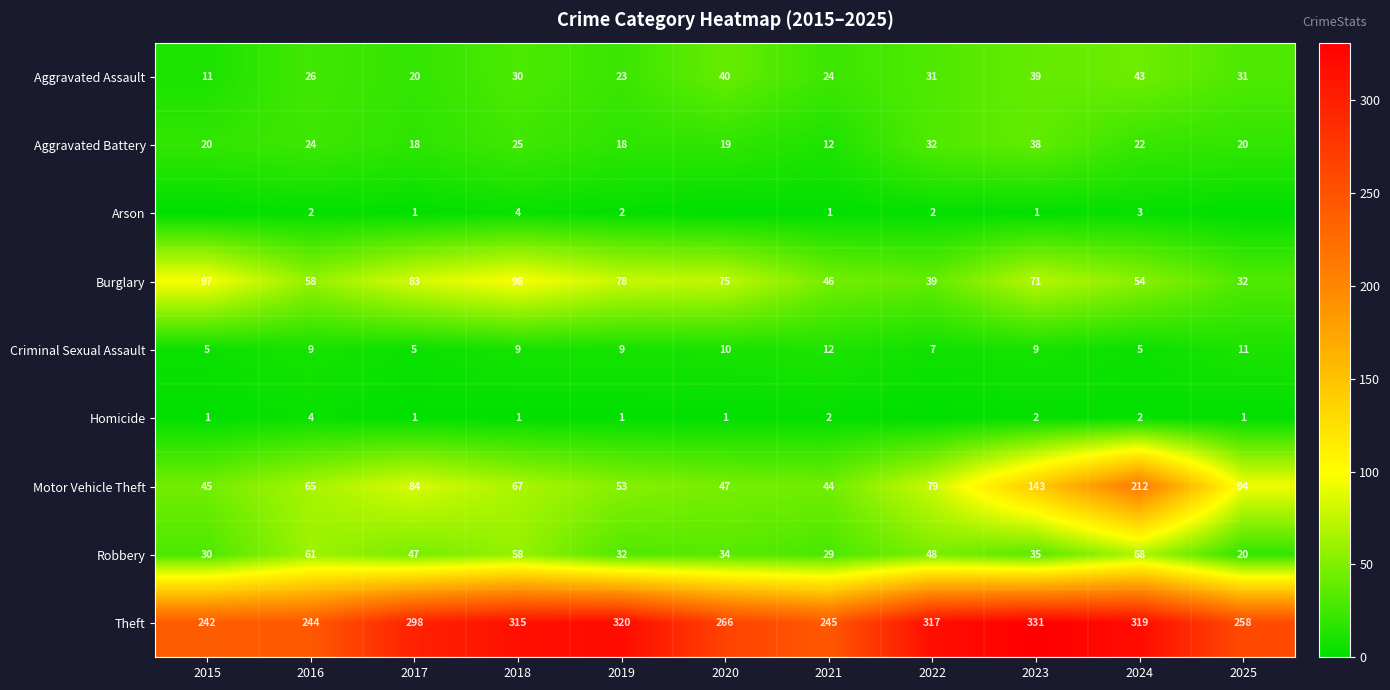

Between 2025 and 2019, which is larger?

2025